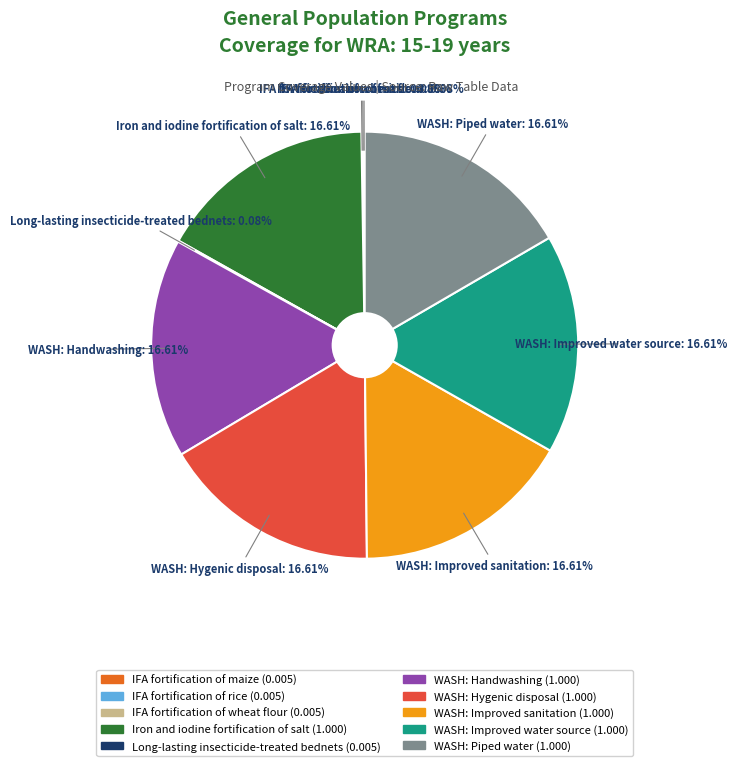

What is the ratio of the value at WASH: Improved sanitation to the value at WASH: Piped water?

1.0